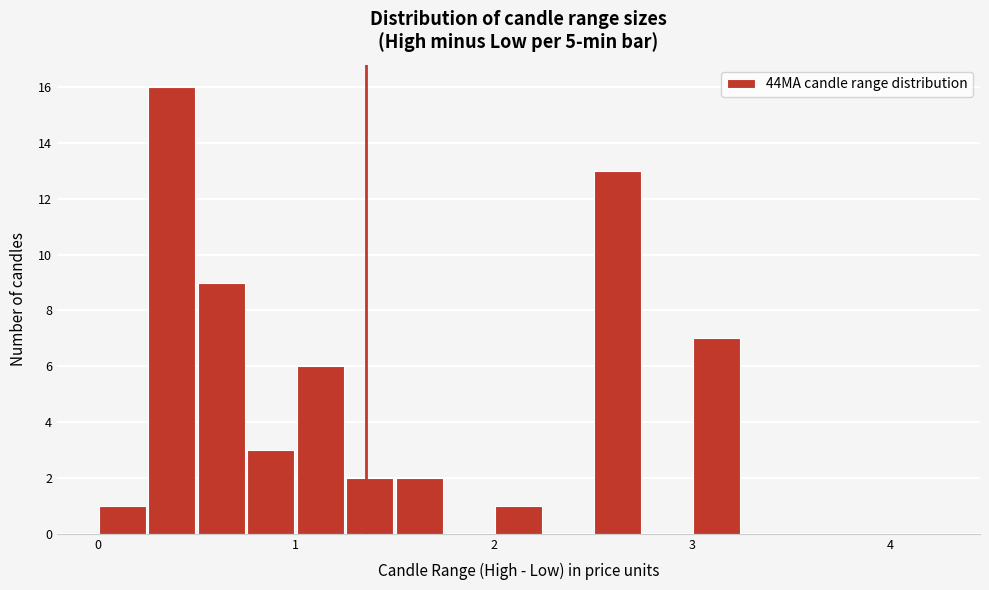

Around what value on the x-axis is the tallest bar? Give the approximate position of its centre, as read against the axis.

0.4